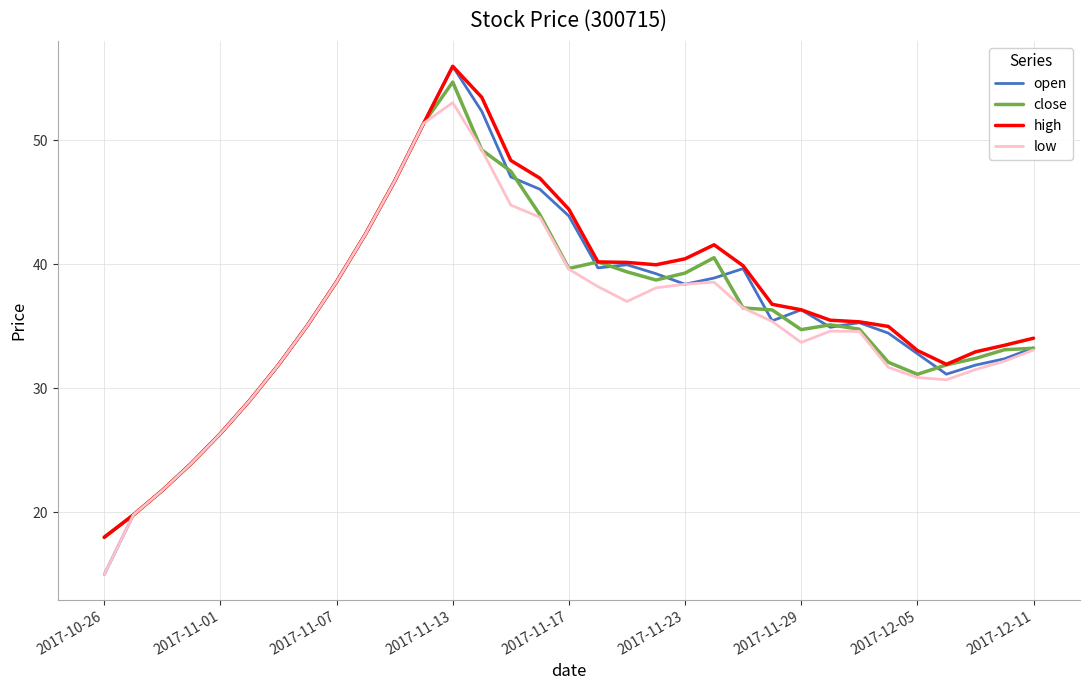

What is the highest value of the high series?

56.0